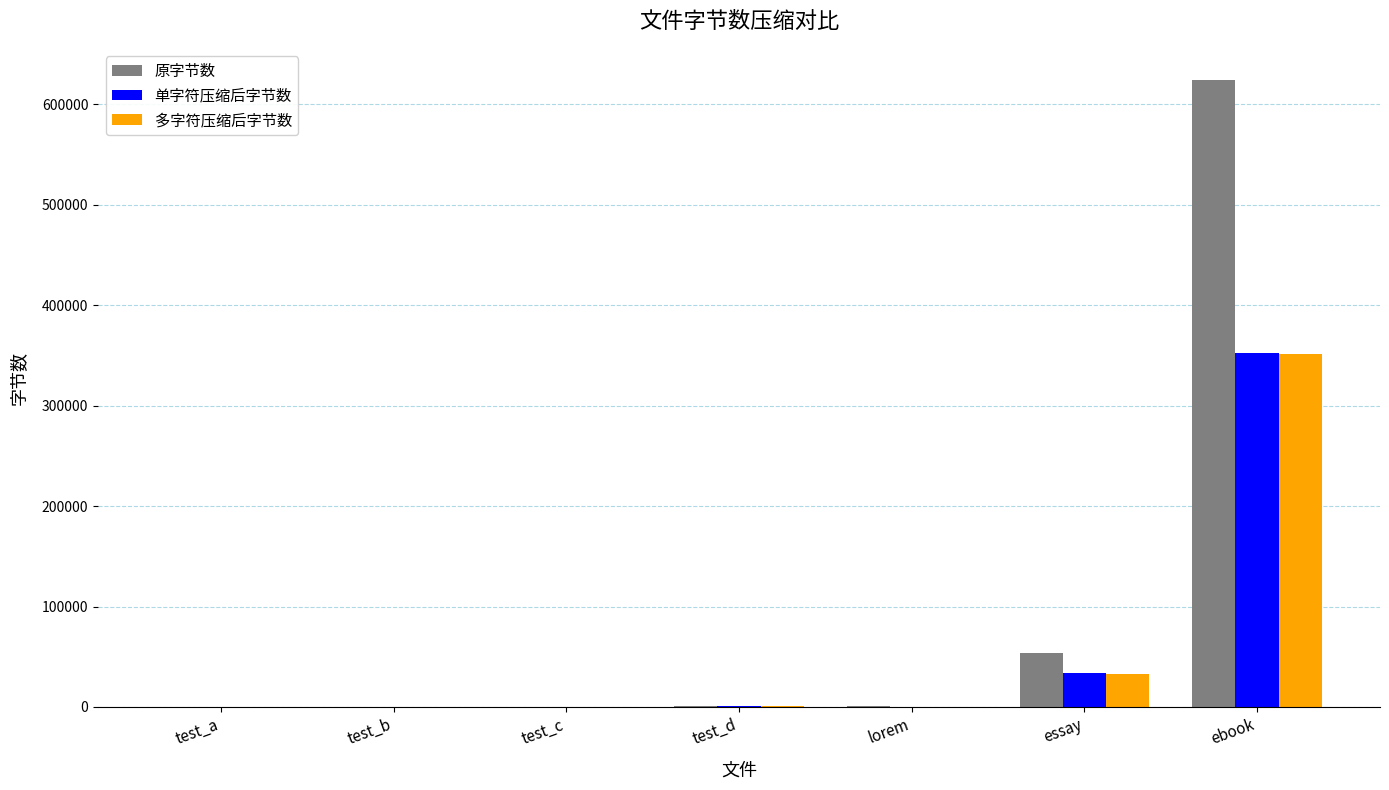

What is the sum of all 原字节数 values?

679177